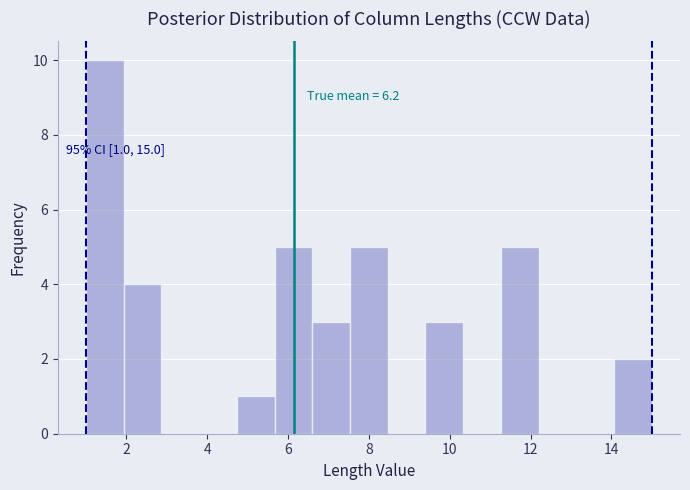

Over which range of the x-axis is the bar tallest?

1.0 to 2.0